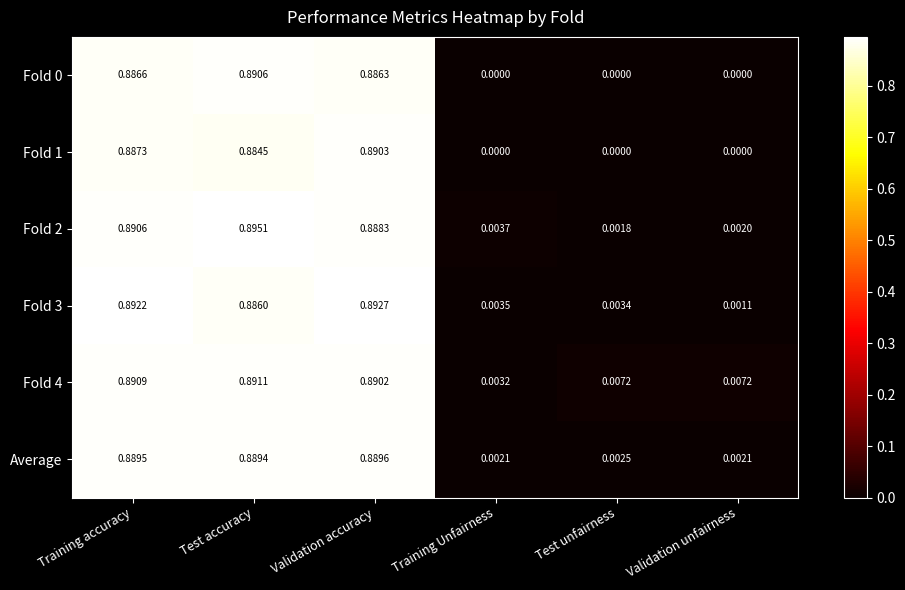

Where is Fold 4 nearest to the value 0?

Training Unfairness